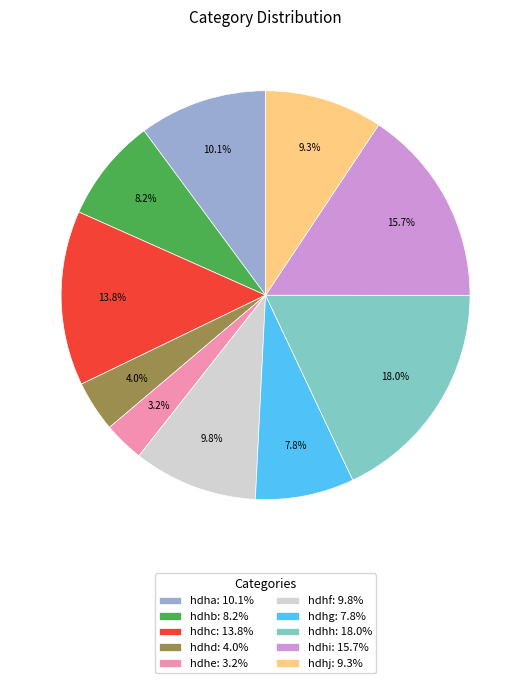

Combined, do hdhi and hdhf account for over 50%?

No